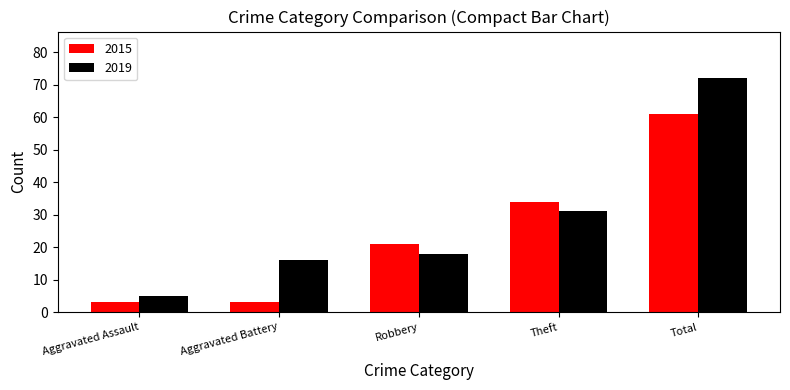

What is the label of the 3rd bar from the left?

Robbery